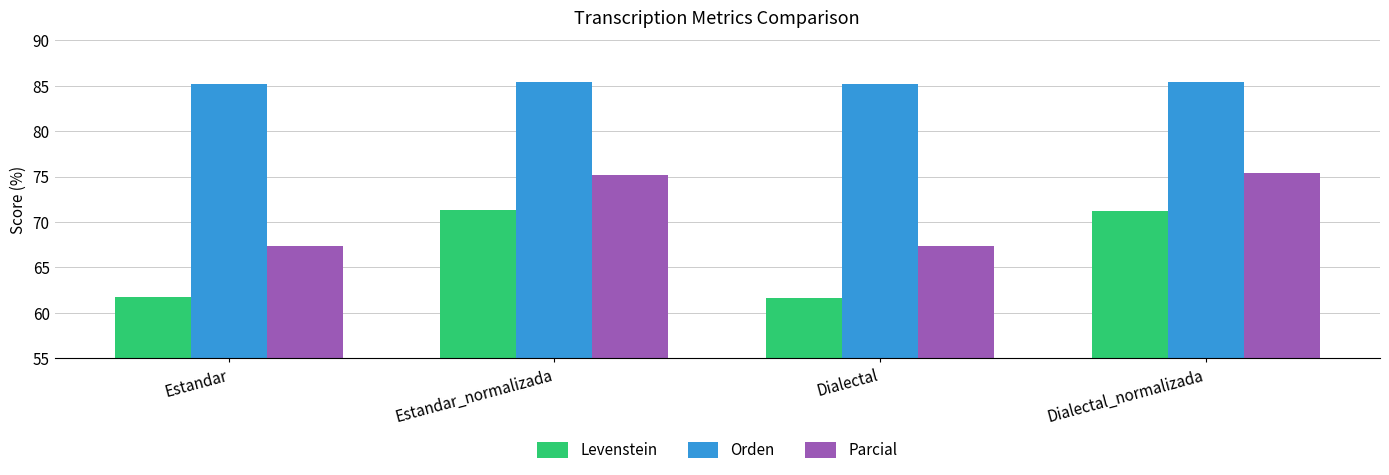

What is the value of the Levenstein bar at the 4th from the left?

71.2